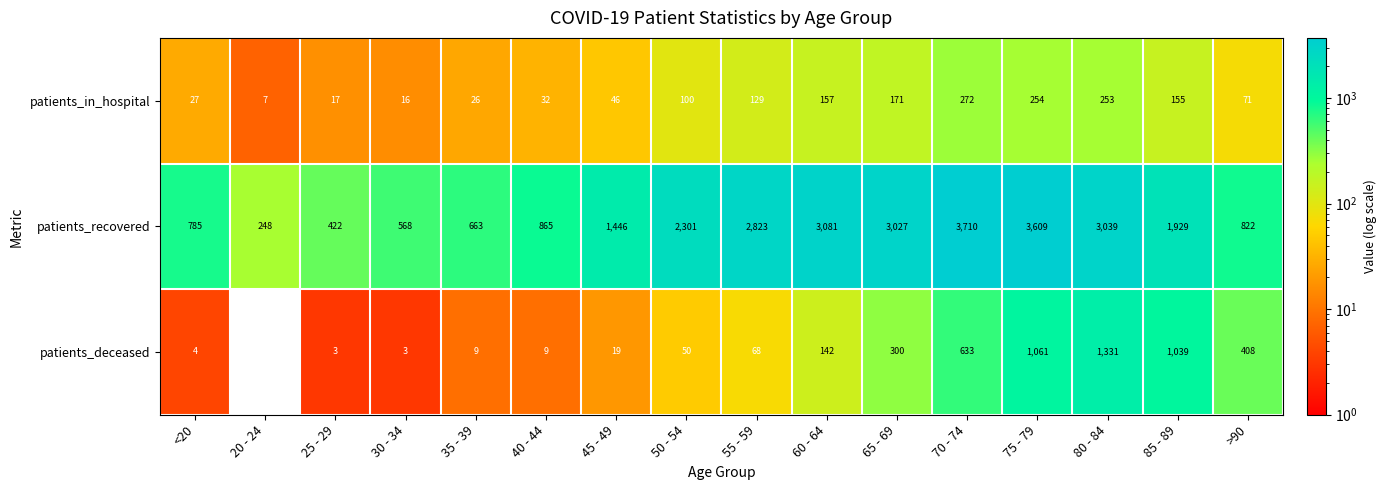

What is the maximum value for patients_deceased?

1331